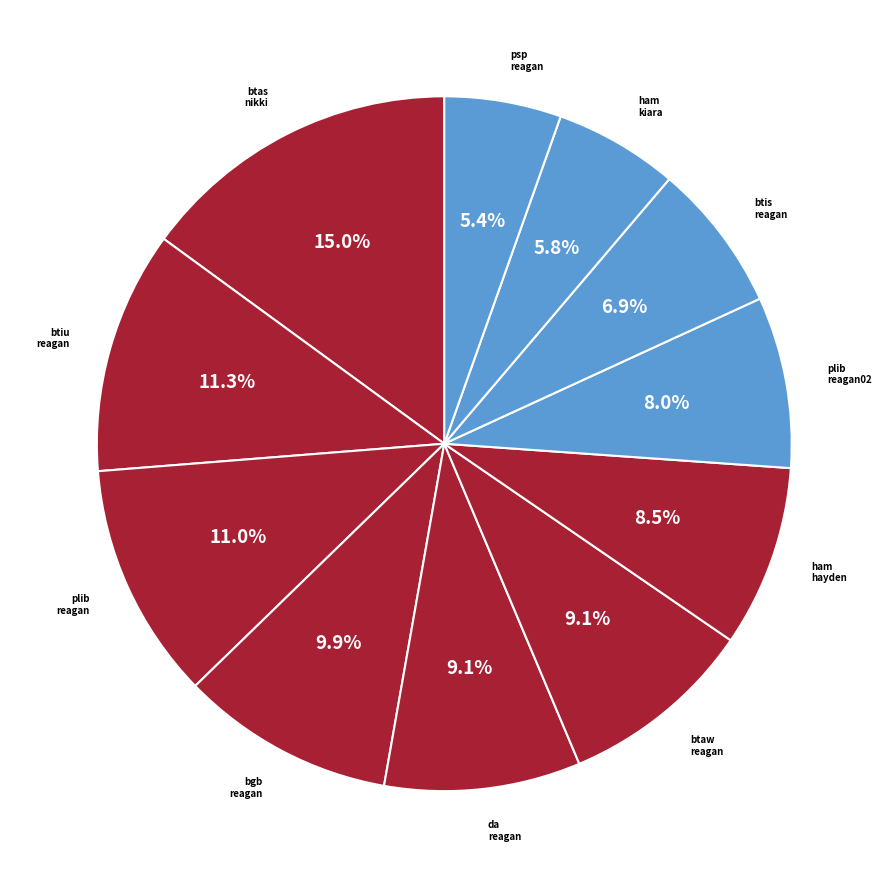

Which slice is the largest?

btas nikki